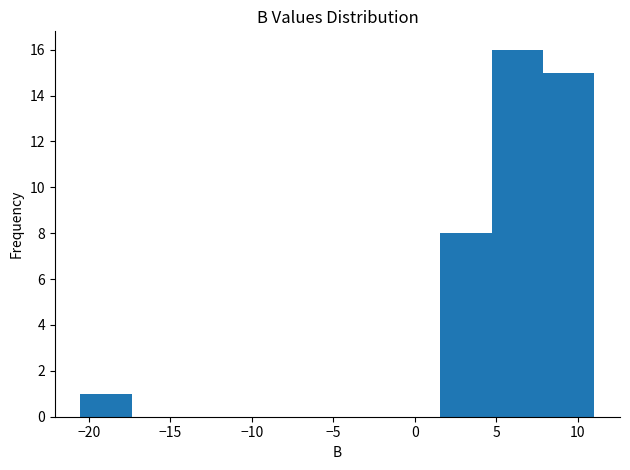

Reading left to right, list every bar in this chart as the range it spans on the x-axis followed by its height. Neither the bar edges nor the heights are printed on the chart, so give them approximately, as read against the axes.

-20.5 to -17.5: 1
-17.5 to -14.0: 0
-14.0 to -11.0: 0
-11.0 to -8.0: 0
-8.0 to -4.5: 0
-4.5 to -1.5: 0
-1.5 to 1.5: 0
1.5 to 4.5: 8
4.5 to 8.0: 16
8.0 to 11.0: 15